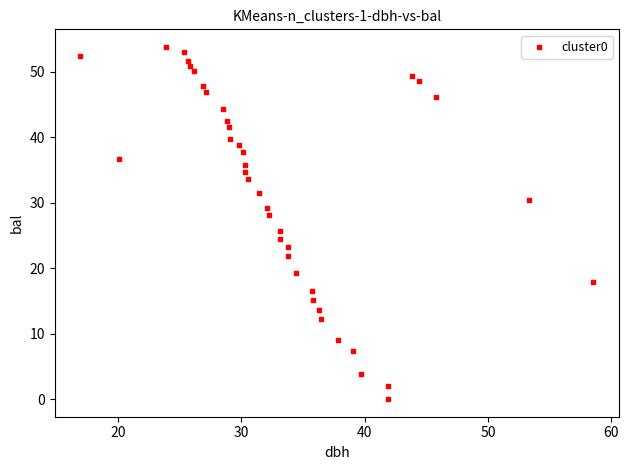

What is the range of X values (max minus min)?

41.6